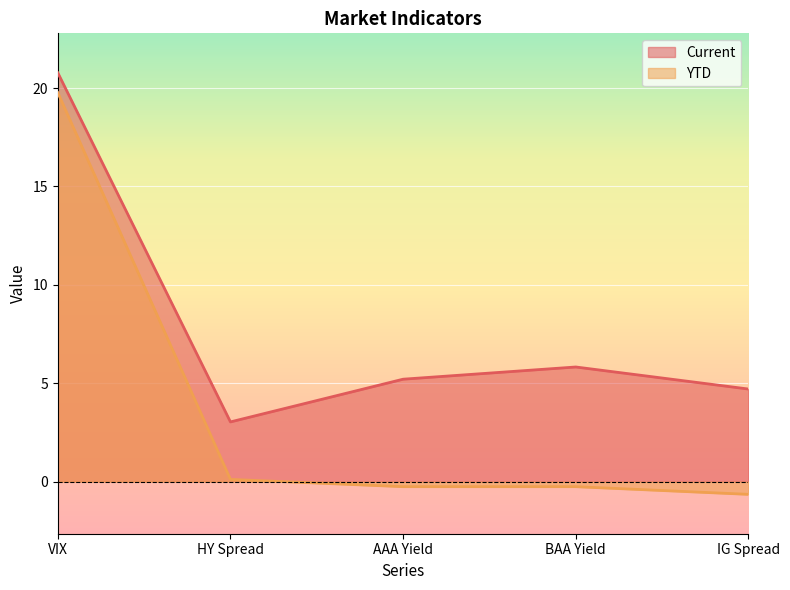

The Current series shows 5.2 at AAA Yield. True or false?

True